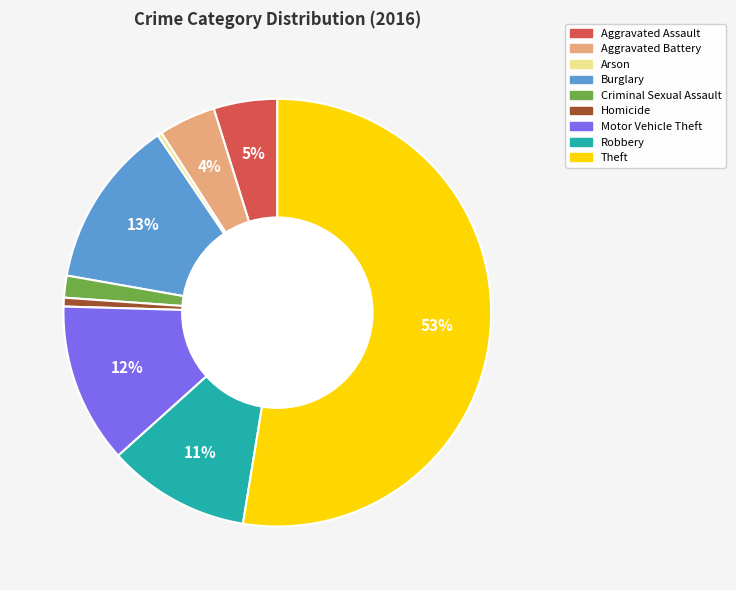

To the nearest percent, what portion does Motor Vehicle Theft represent?

12%